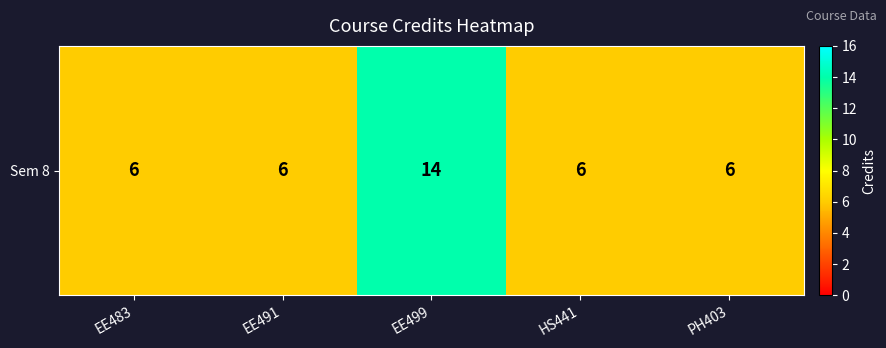

What is the difference between the values at EE499 and EE491?

8